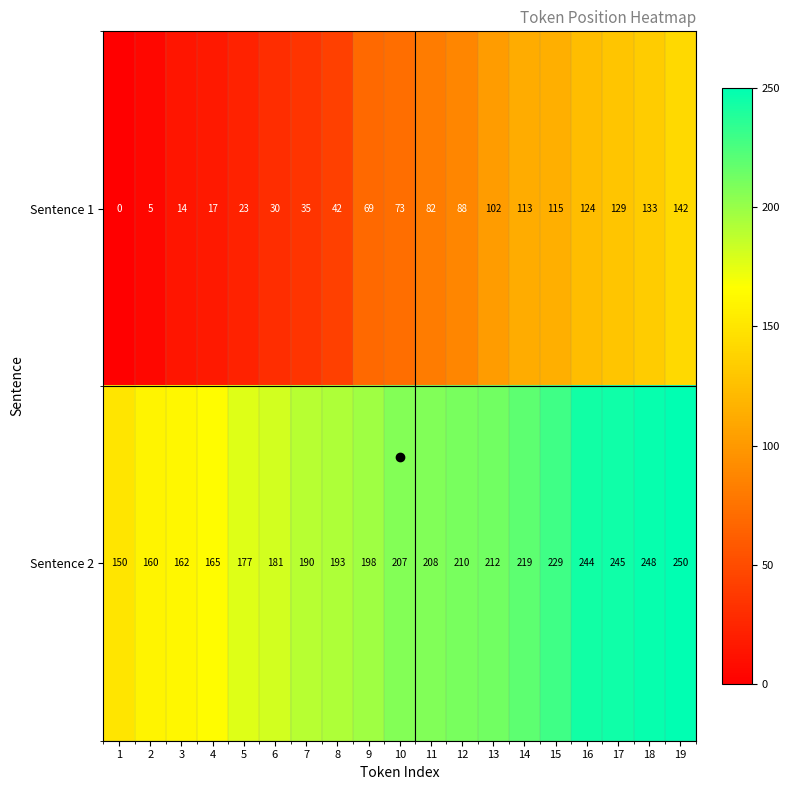

Which category has the highest value across all series?

19